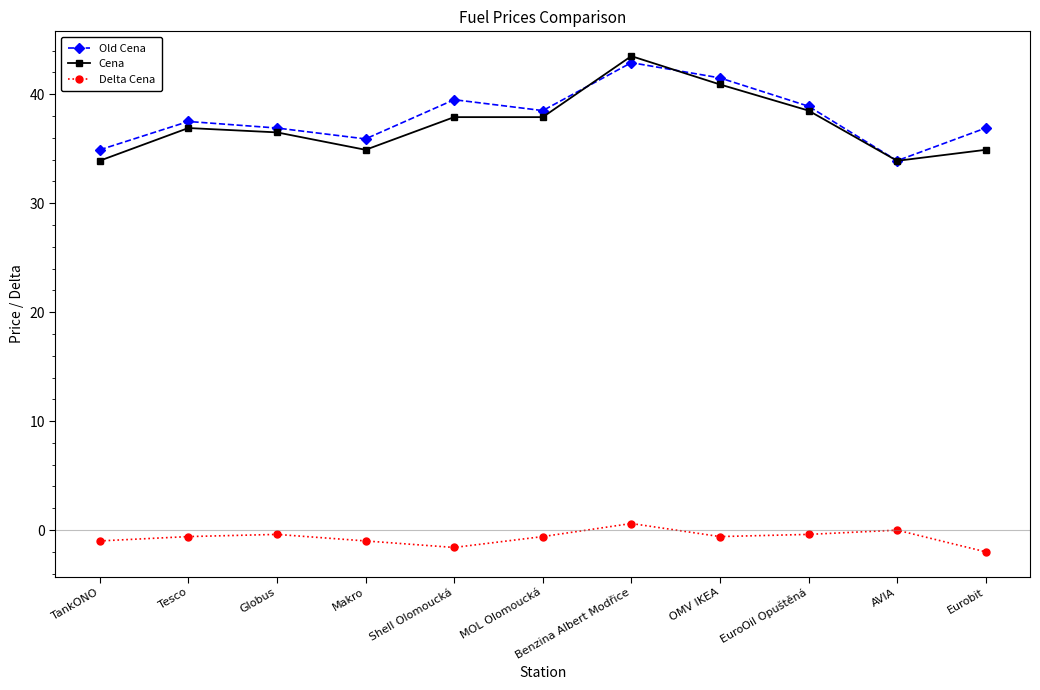

The Cena series shows 38.5 at EuroOil Opuštěná. True or false?

True